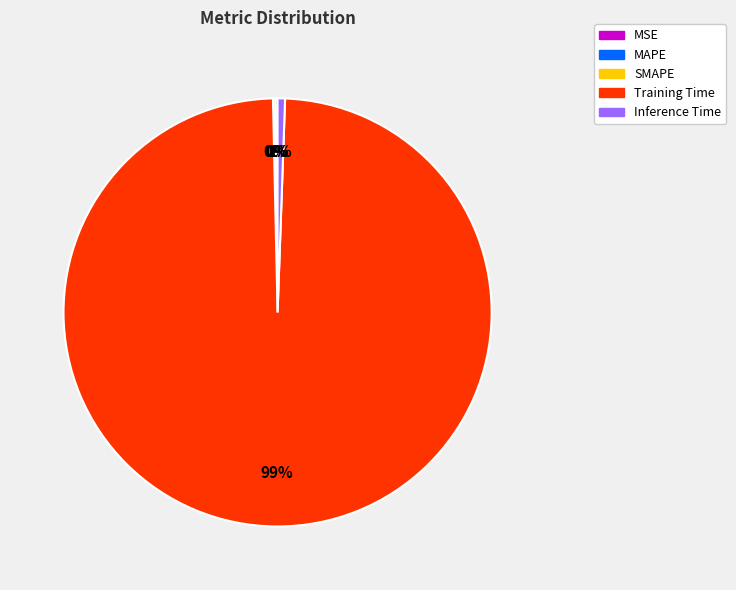

Is it true that Inference Time is 10% of the pie?

False